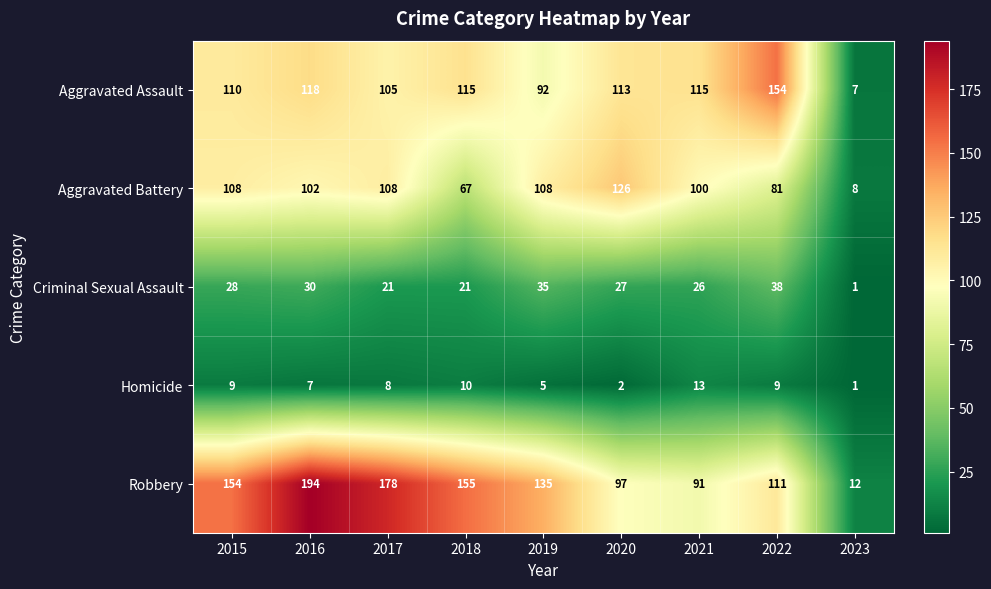

True or false: Criminal Sexual Assault has a value of 27 at 2020.

True